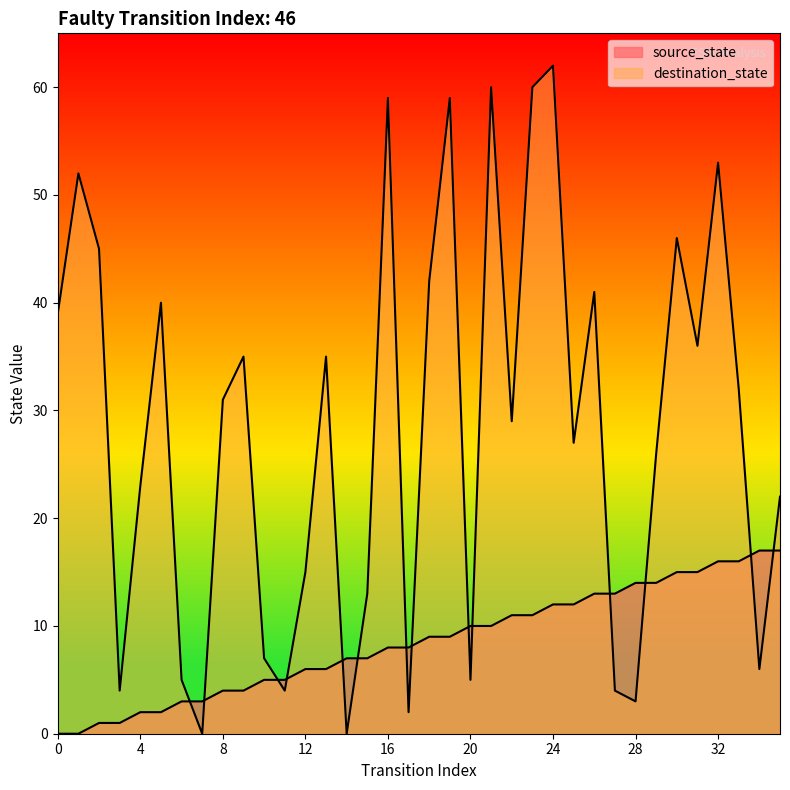

Which series has the largest total across all categories?

destination_state